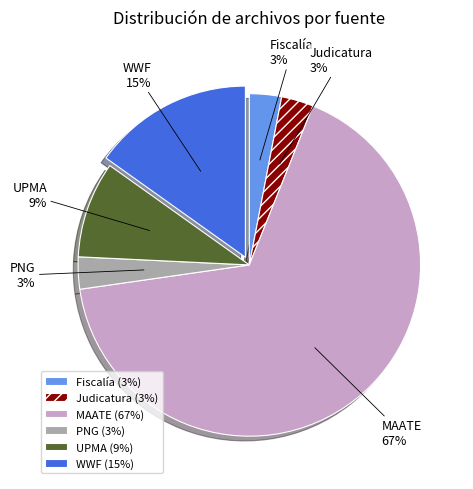

To the nearest percent, what is the combined percentage of PNG and MAATE?

70%